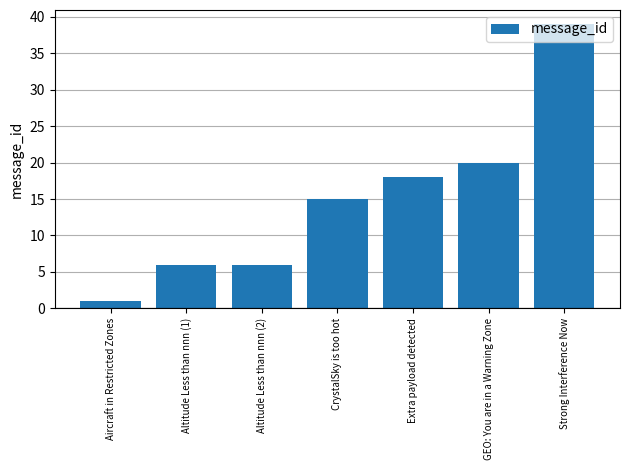

At which category does the chart reach its peak across all series?

Strong Interference Now